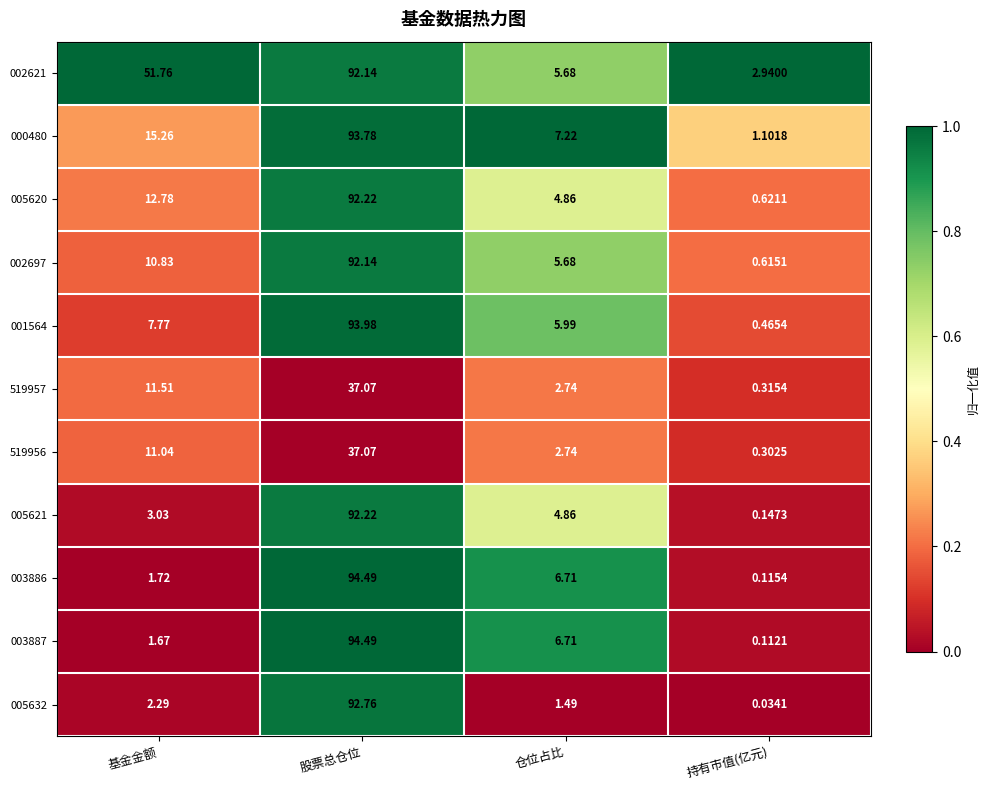

At which category does the chart reach its peak across all series?

股票总仓位